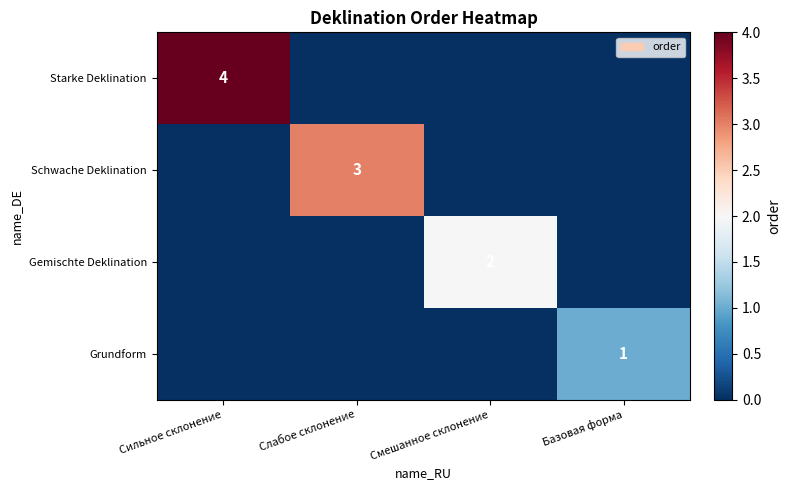

How many values in Grundform are above zero?

1